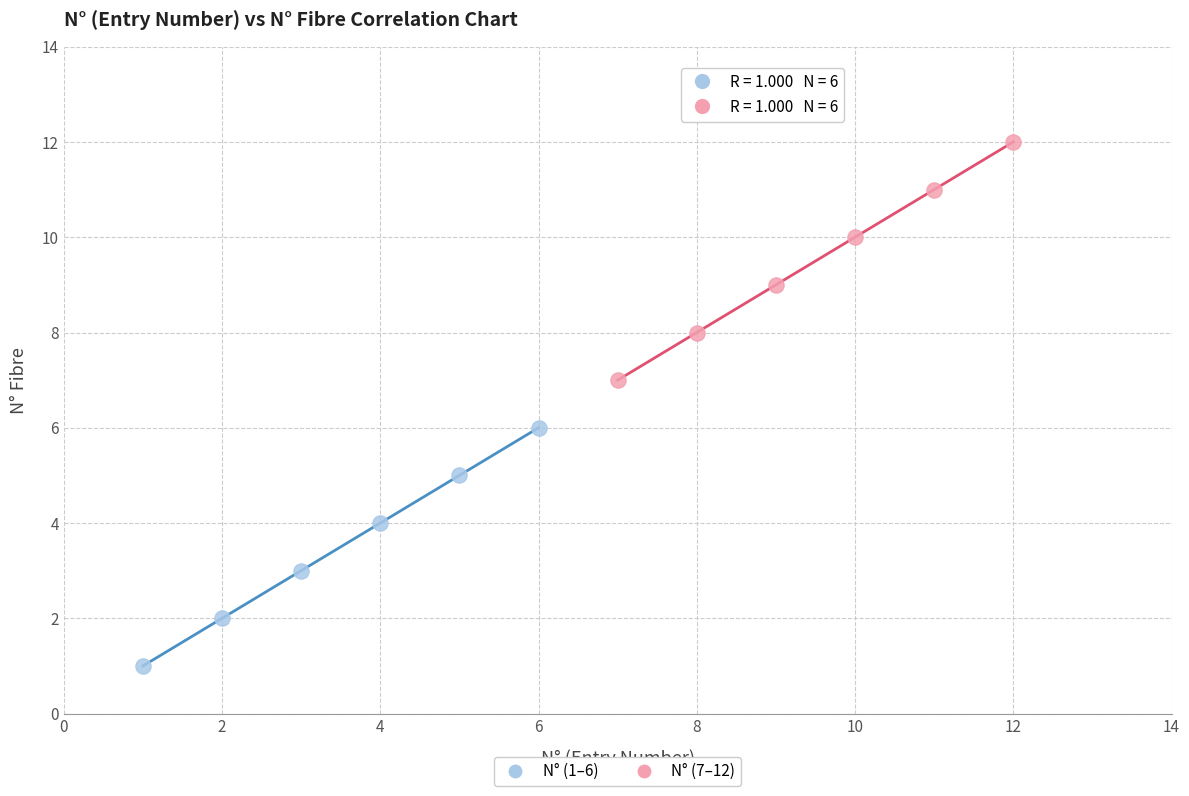

Which series reaches the minimum Y coordinate?

N° (1–6)